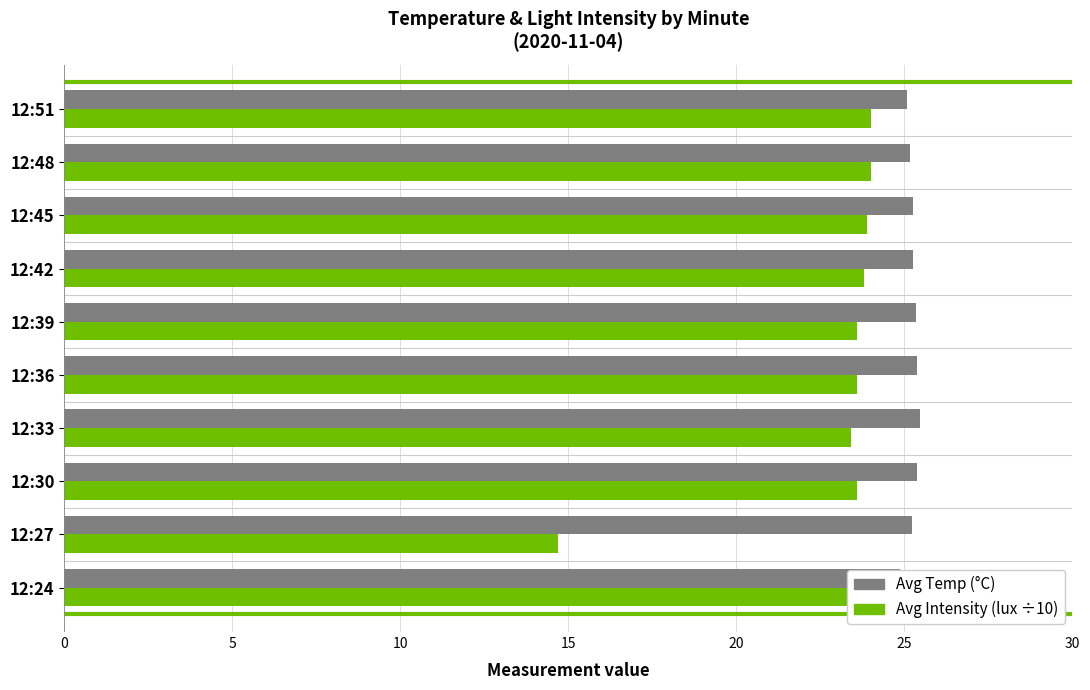

Rank the series by their maximum value, from highest to lowest.

Avg Intensity (lux ÷10), Avg Temp (°C)